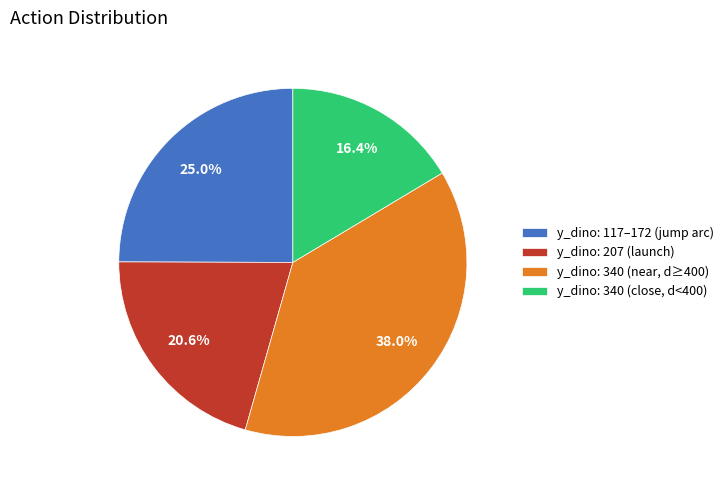

What percentage do y_dino: 117–172 (jump arc) and y_dino: 207 (launch) together represent?

45.6%